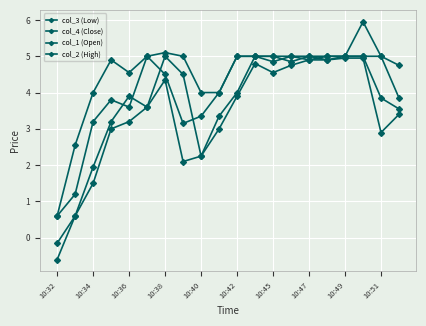

True or false: col_2 (High) and col_3 (Low) intersect in this chart.

False